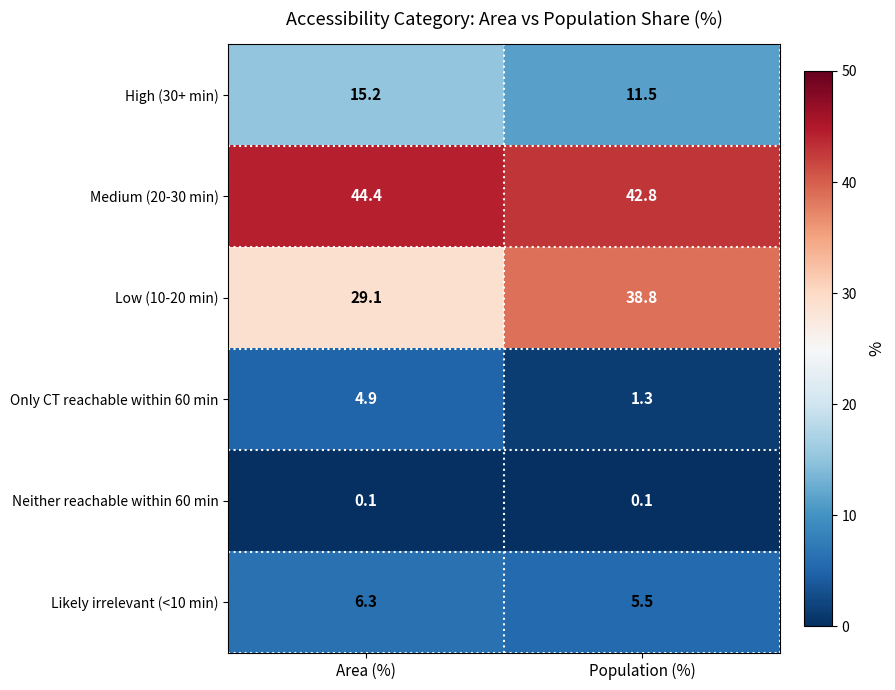

What is the difference between the Medium (20-30 min) values at Area (%) and Population (%)?

1.6